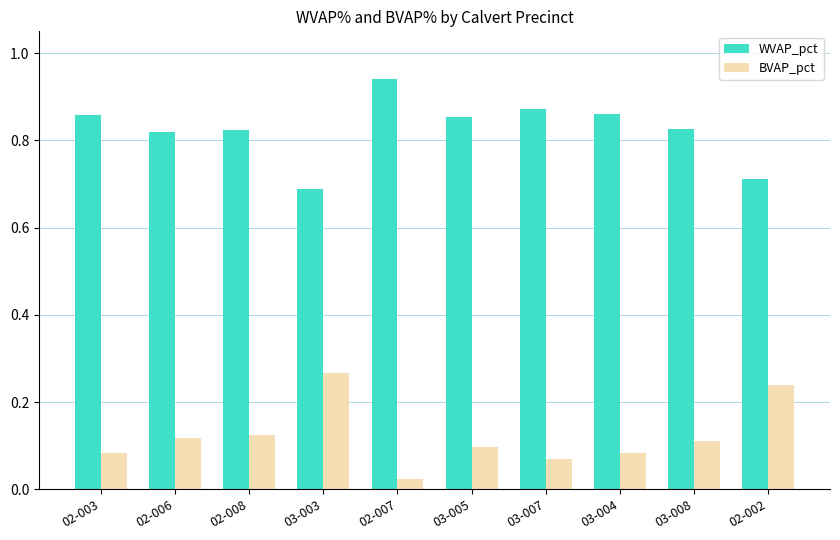

What is the difference between the highest and lowest values at 02-002?

0.5